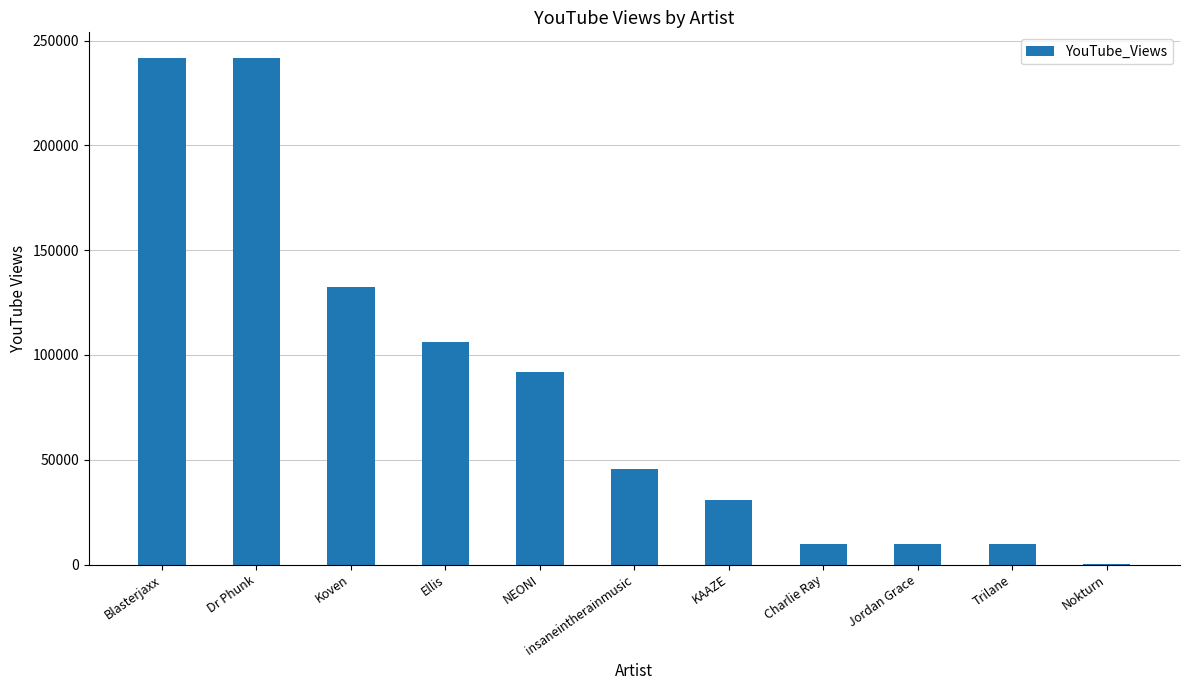

At which label is the value closest to 121184?

Koven